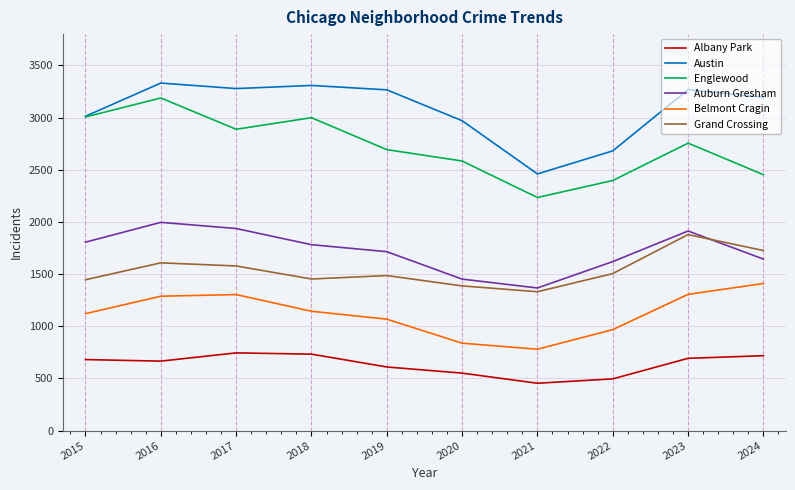

At which label does Grand Crossing reach its minimum?

2021